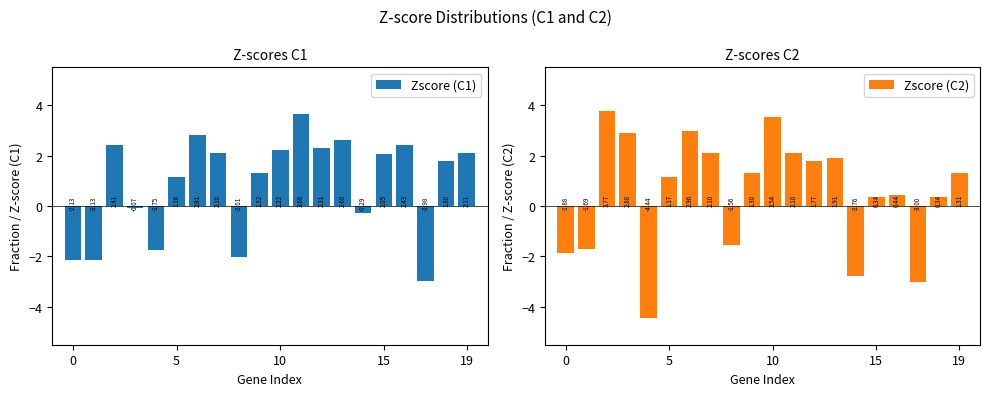

Which has a higher value, 13 or 12?

13